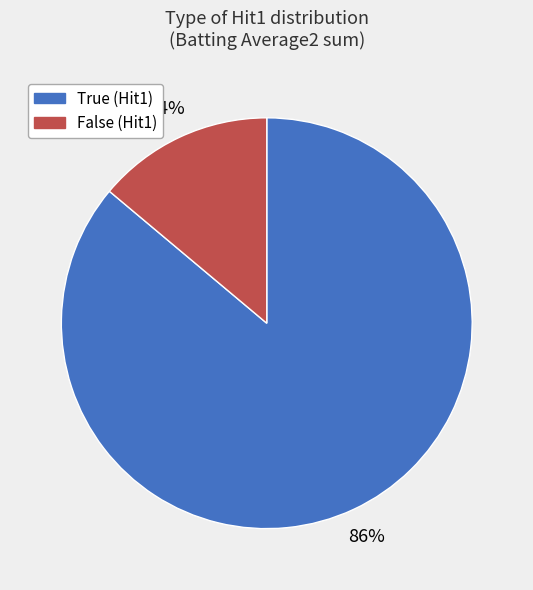

Do True and False together represent more than half of the pie?

Yes